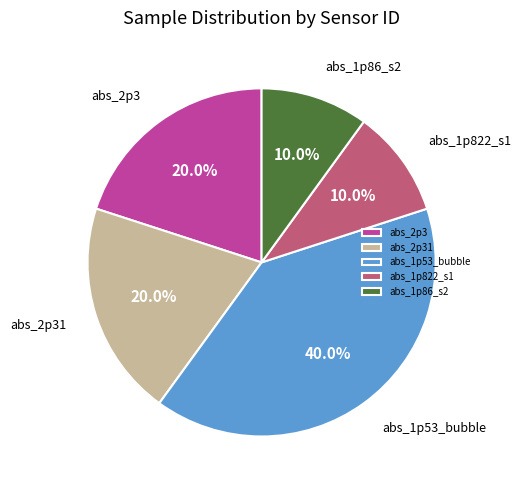

How many segments does this pie chart have?

5